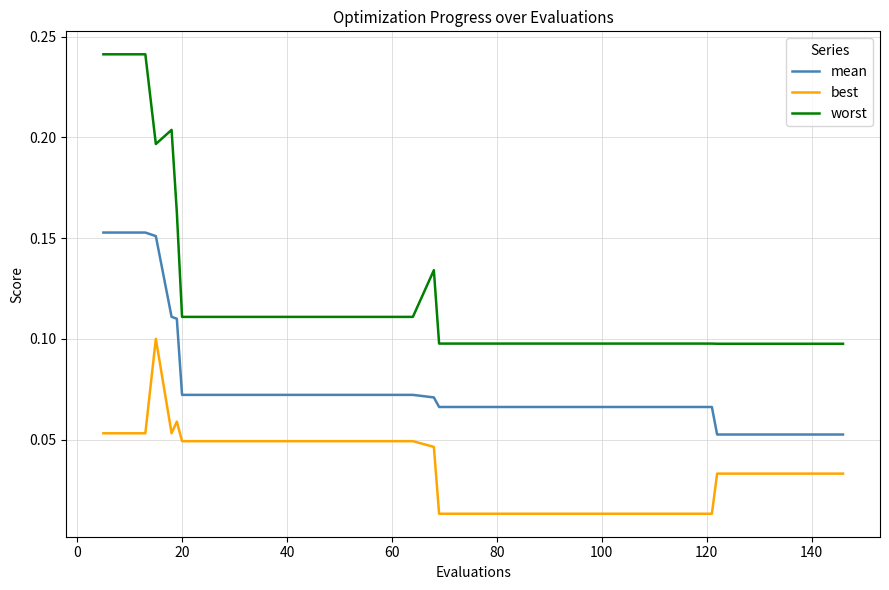

True or false: best and worst cross at least once.

False